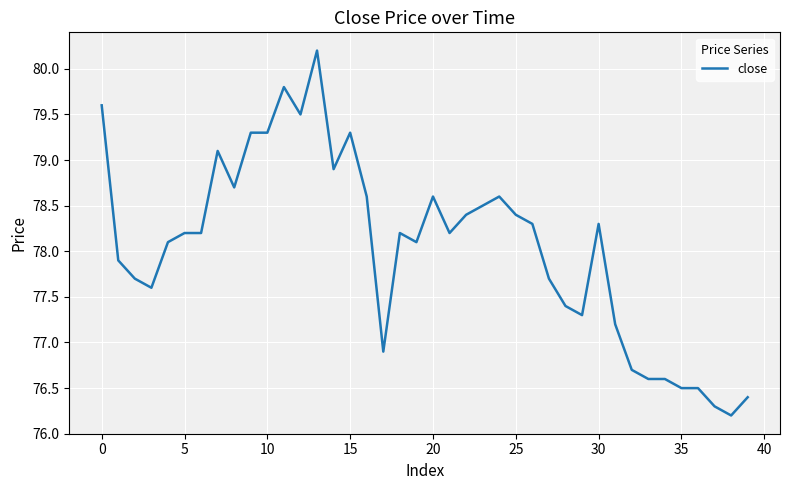

What is the smallest value displayed?

76.2